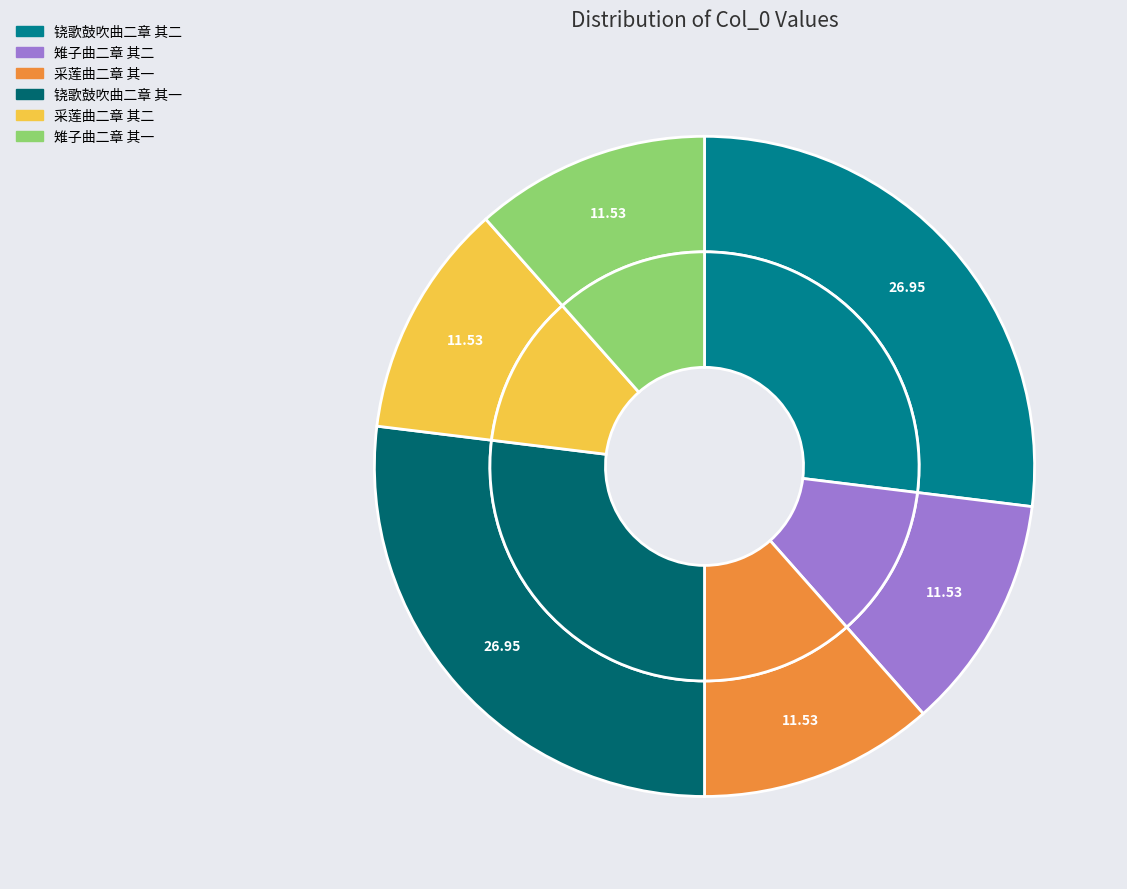

Is the sum of 雉子曲二章 其二 and 采莲曲二章 其一 greater than half?

No